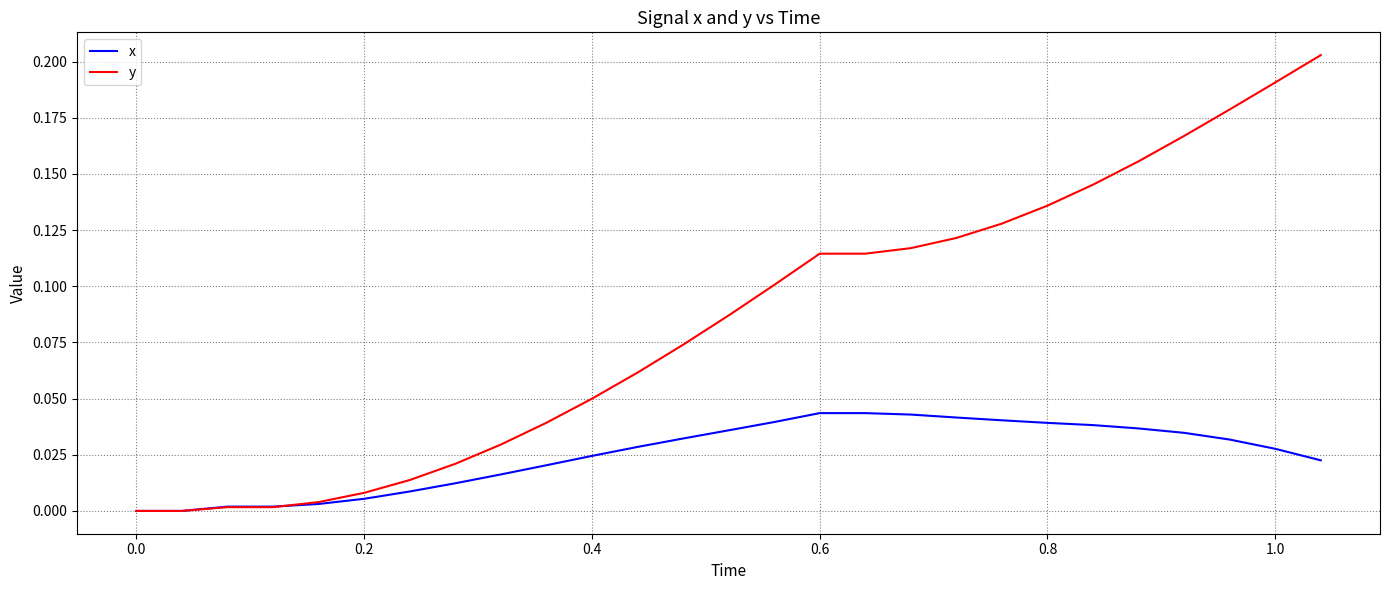

Rank the series by their average value, from highest to lowest.

y, x